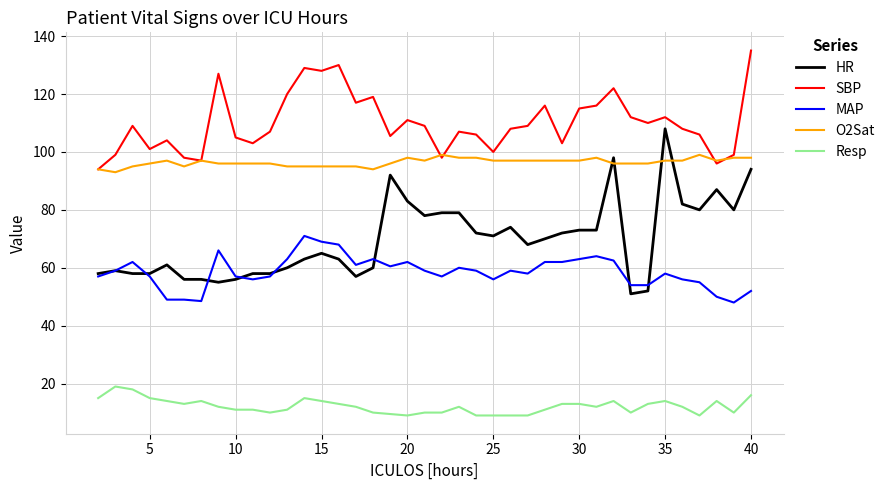

Which series has the largest total across all categories?

SBP